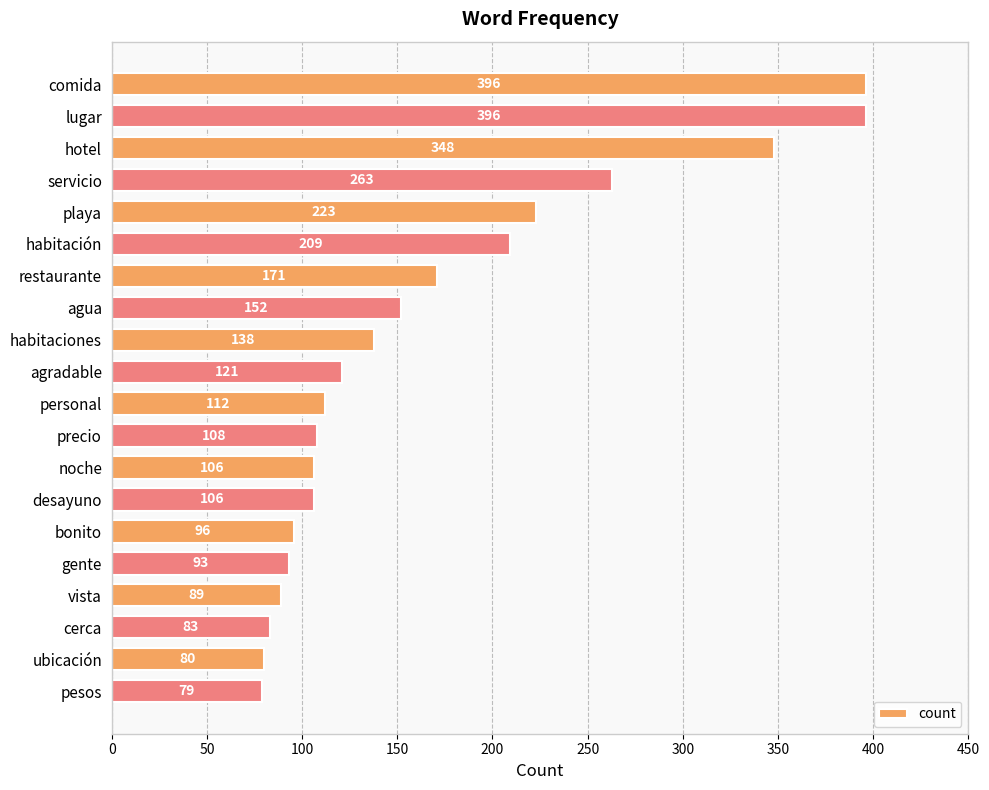

What is the sum of all values?

3369